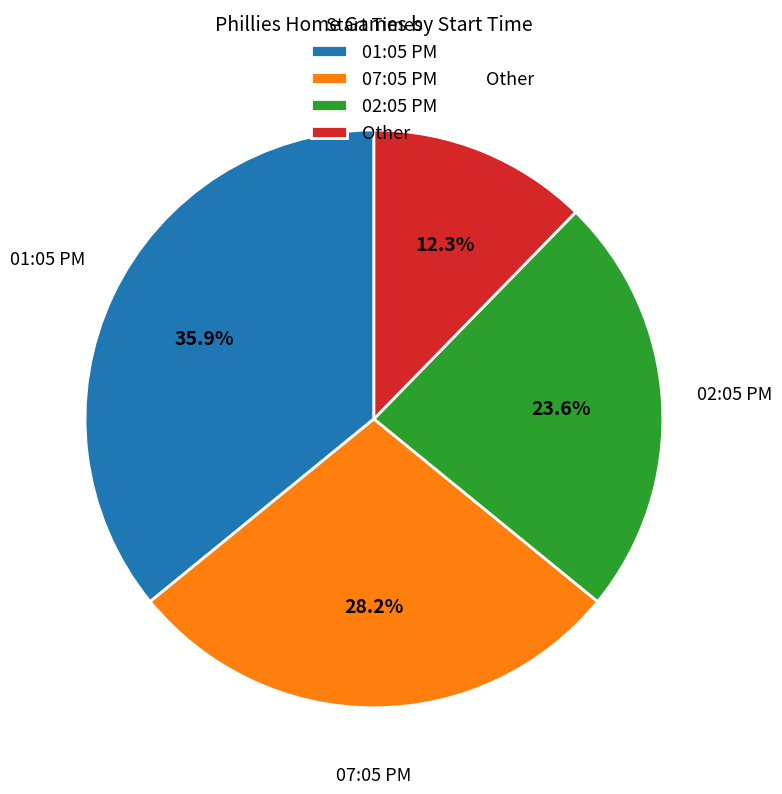

Which has a higher value, Other or 02:05 PM?

02:05 PM